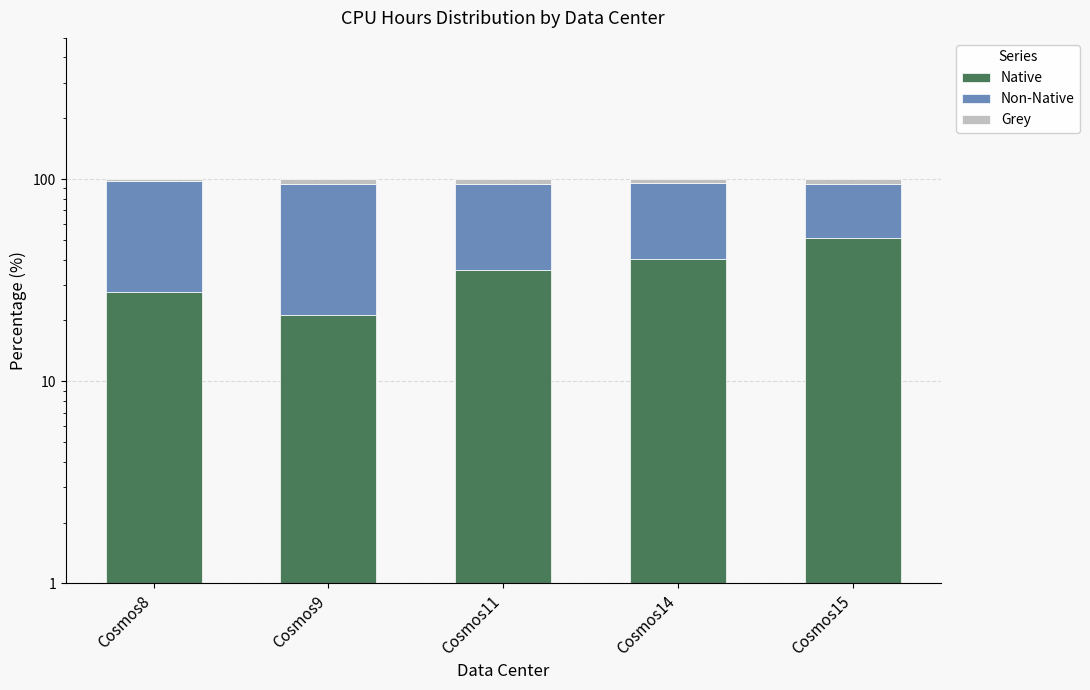

List the series in order of their peak value, lowest first.

Grey, Native, Non-Native